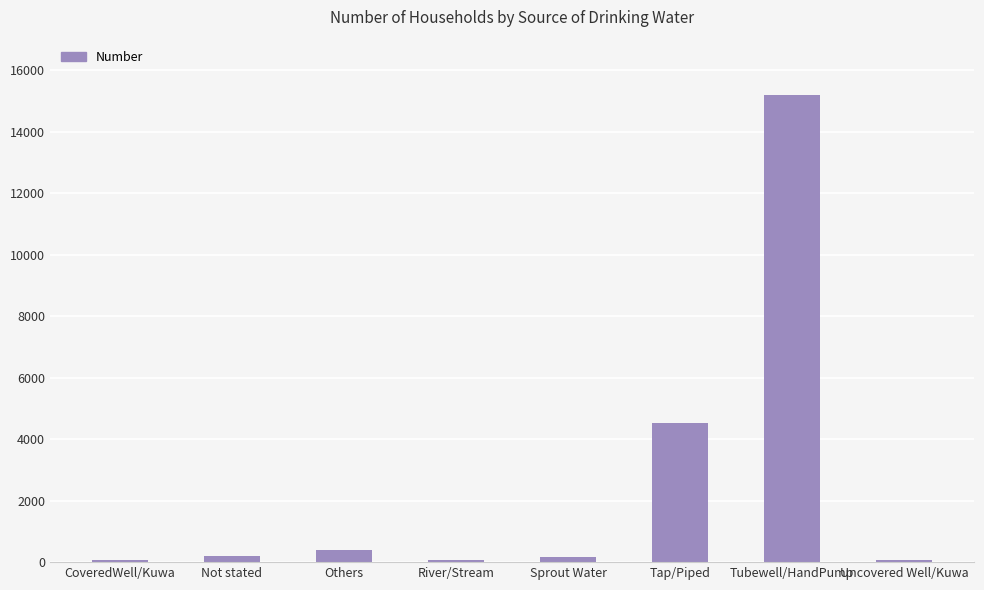

Where is the data nearest to the value 7621?

Tap/Piped